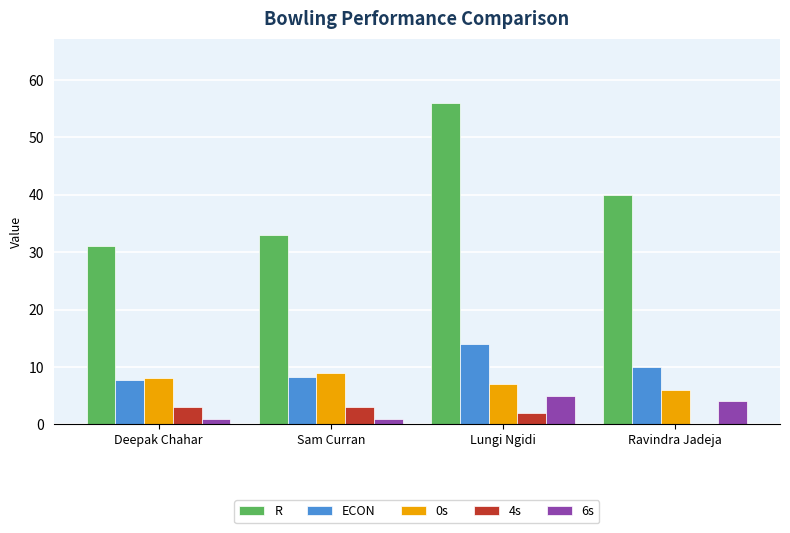

What is the maximum value for ECON?

14.0